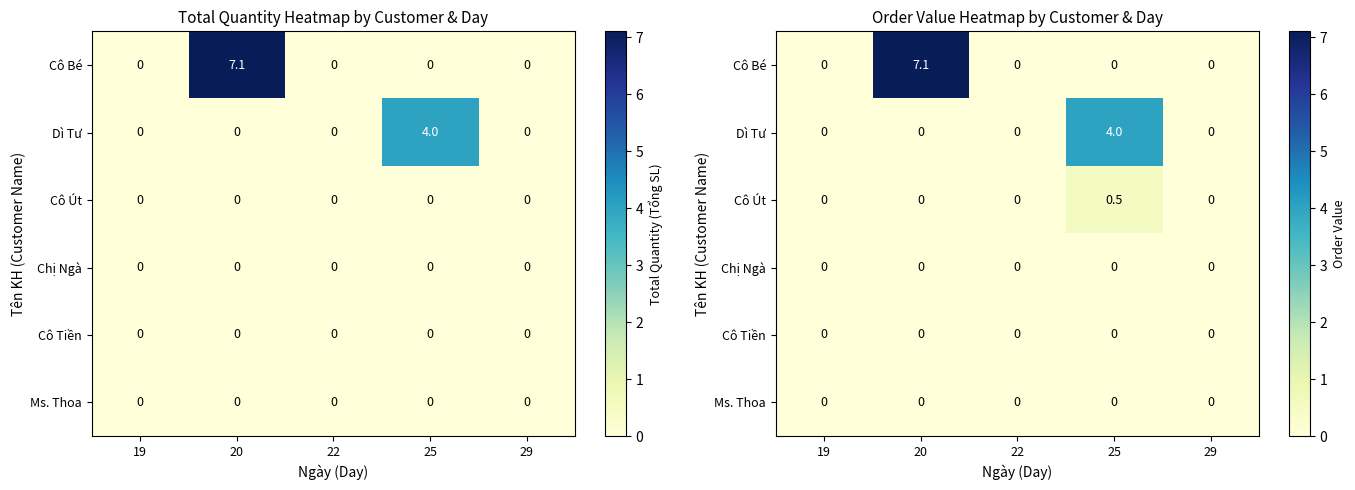

Which series changed the most between 19 and 20?

Cô Bé